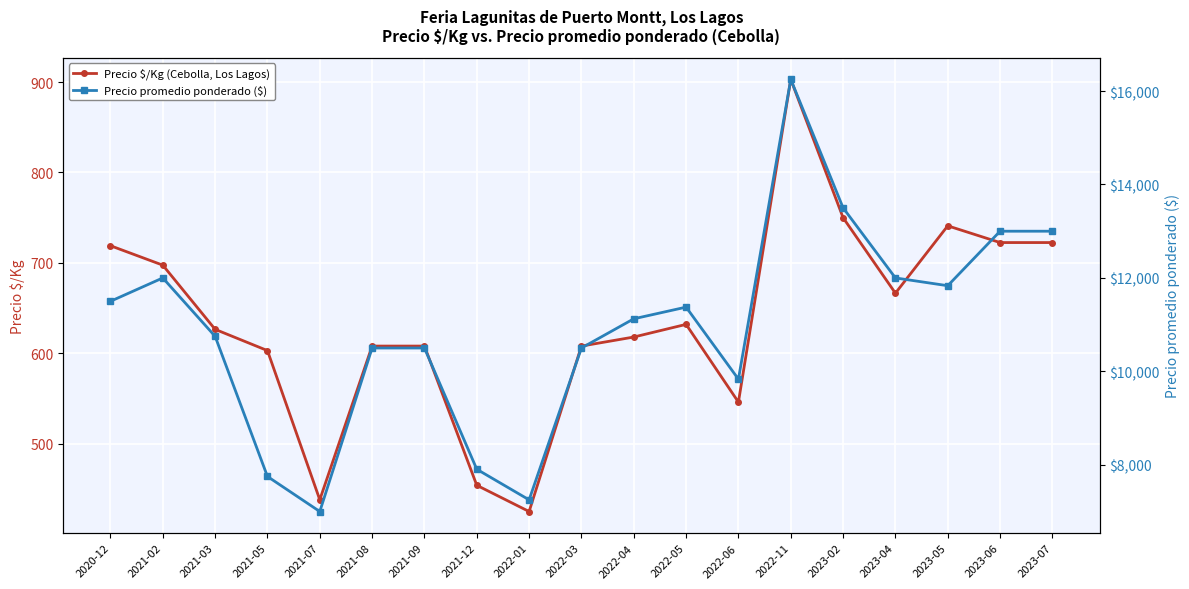

How many data points in Precio promedio ponderado ($) are above 11125?

9